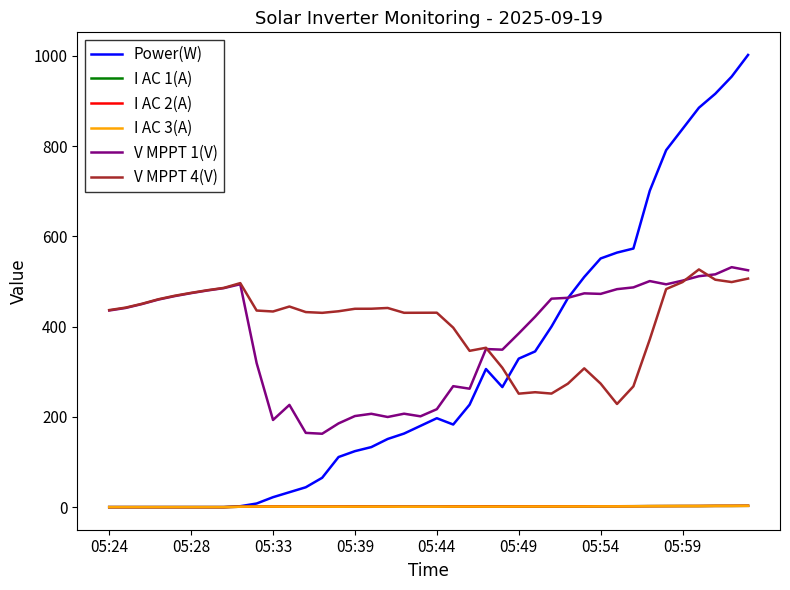

How many values in the I AC 2(A) series are below 1?

11